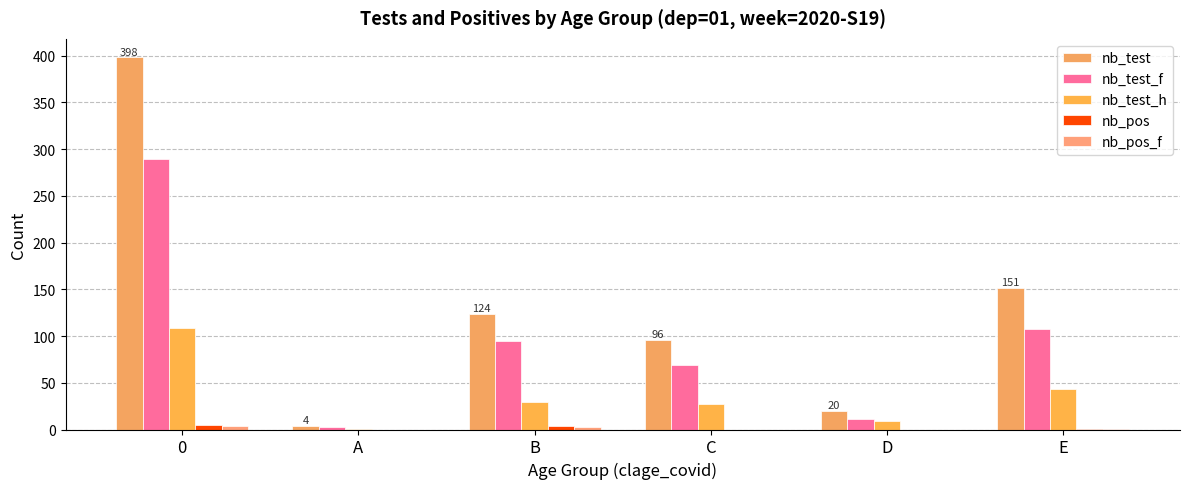

The nb_test_h series shows 52 at B. True or false?

False